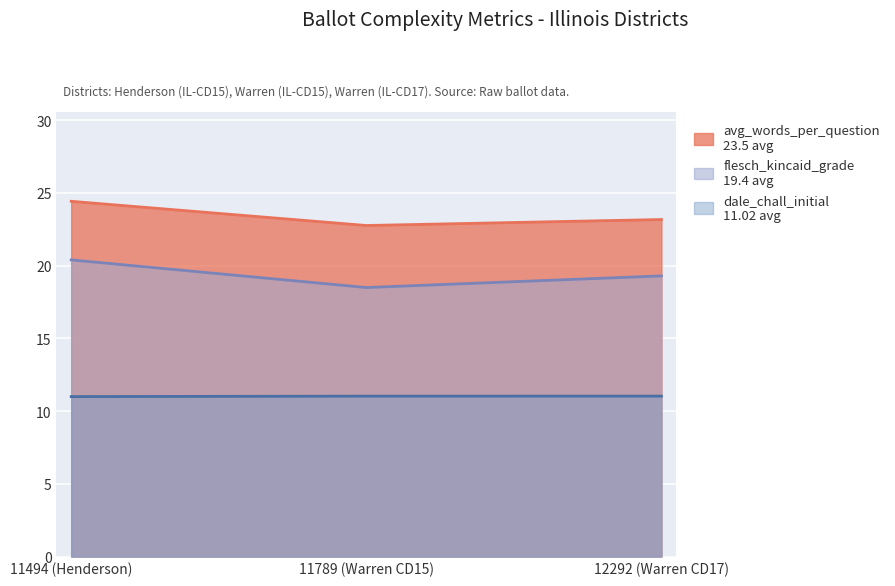

The value of avg_words_per_question at 11494 (Henderson) is 33.7. True or false?

False